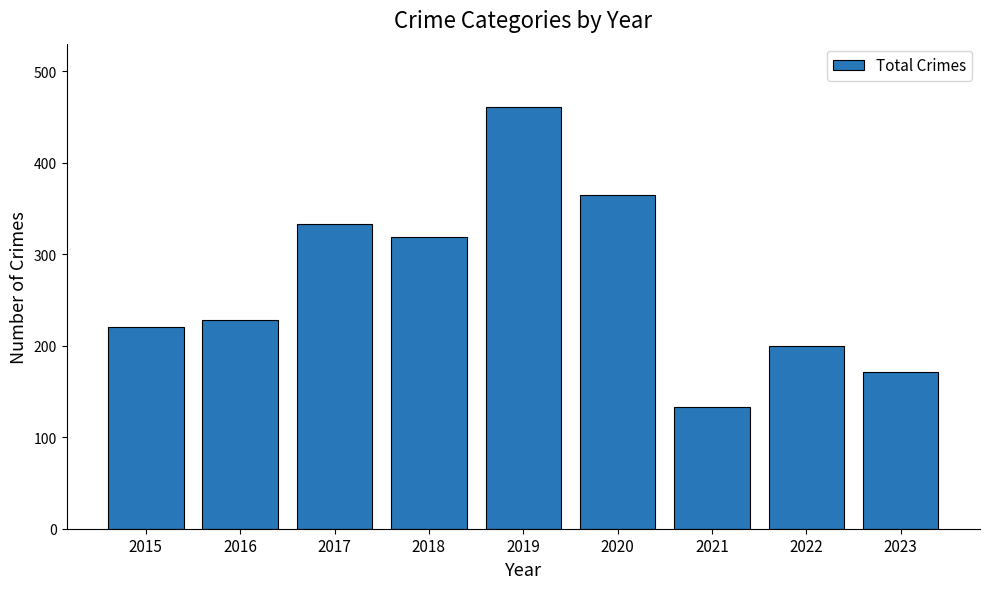

Are the bars grouped side by side (vs. stacked)?

No